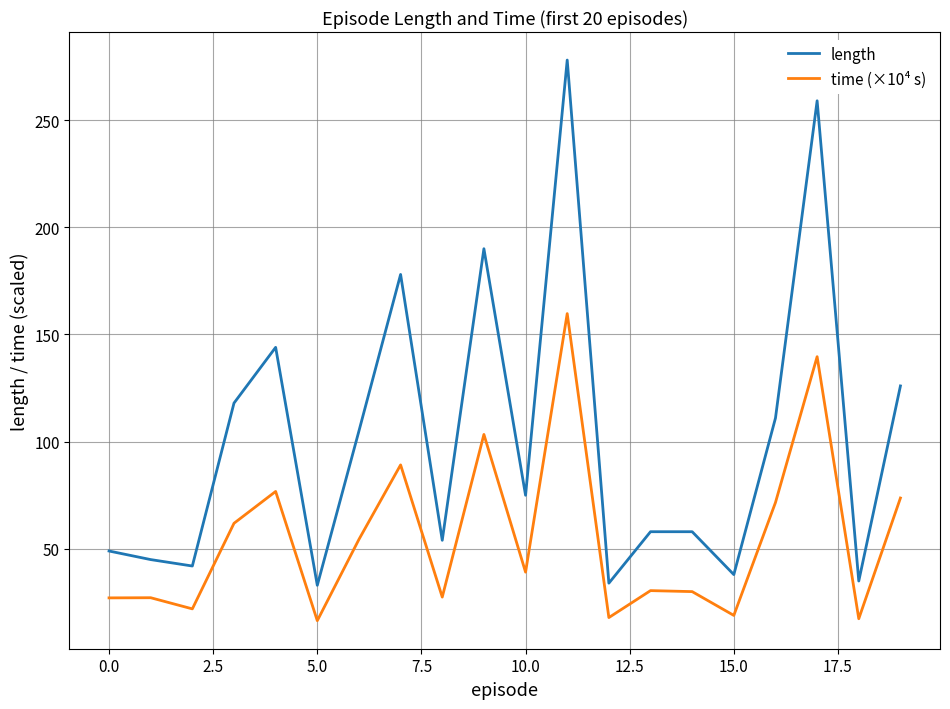

True or false: time (×10⁴ s) and length cross at least once.

False